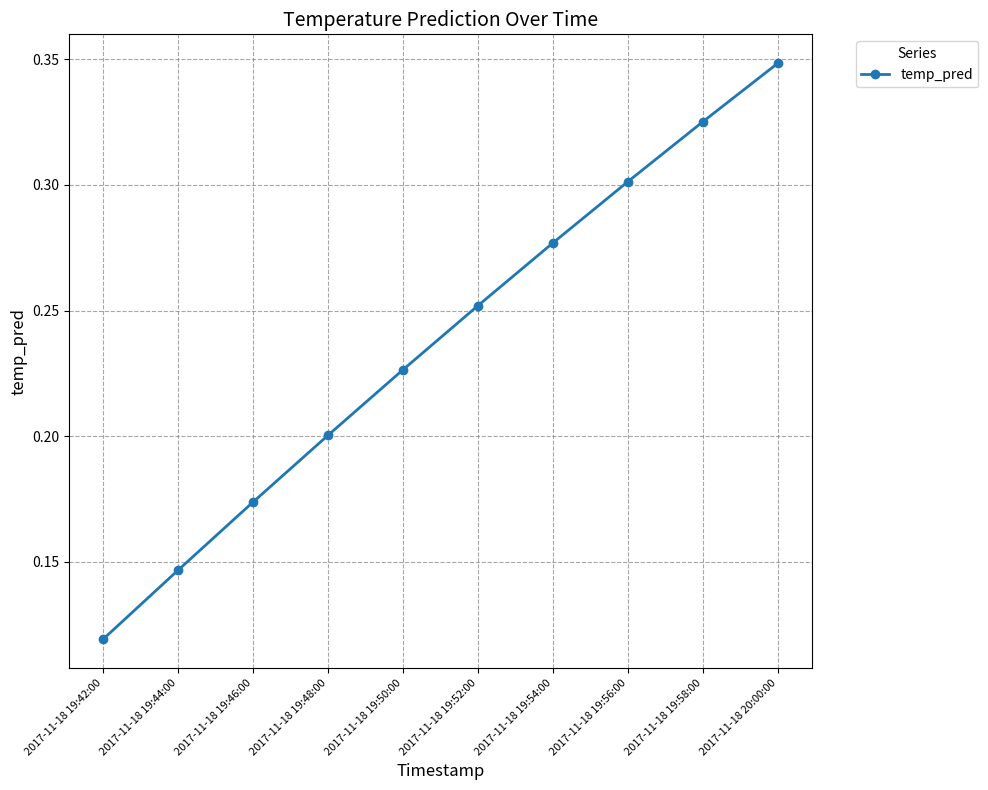

Is it true that the value at 2017-11-18 19:46:00 is 0.0?

False